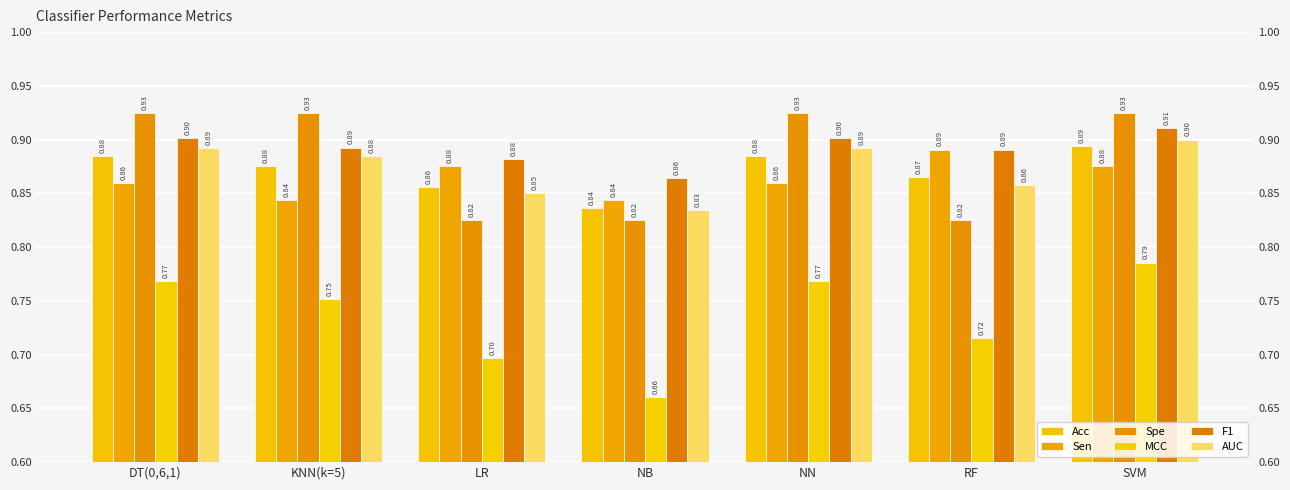

What value does the Sen series have at KNN(k=5)?

0.8